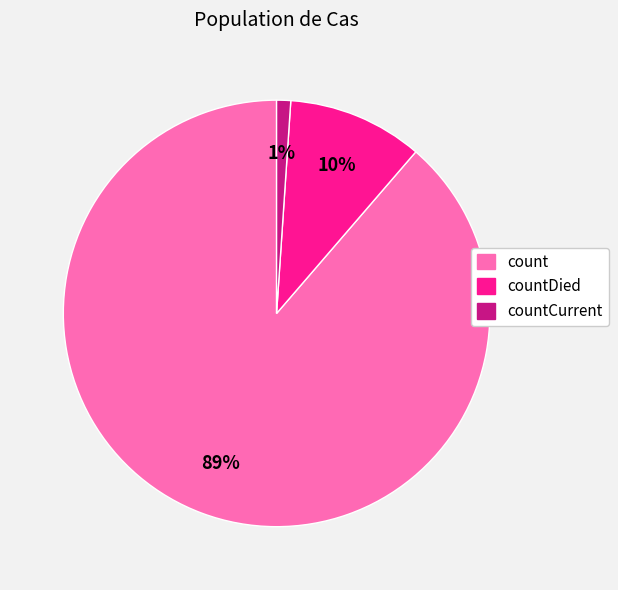

To the nearest percent, what is the average slice percentage?

33%